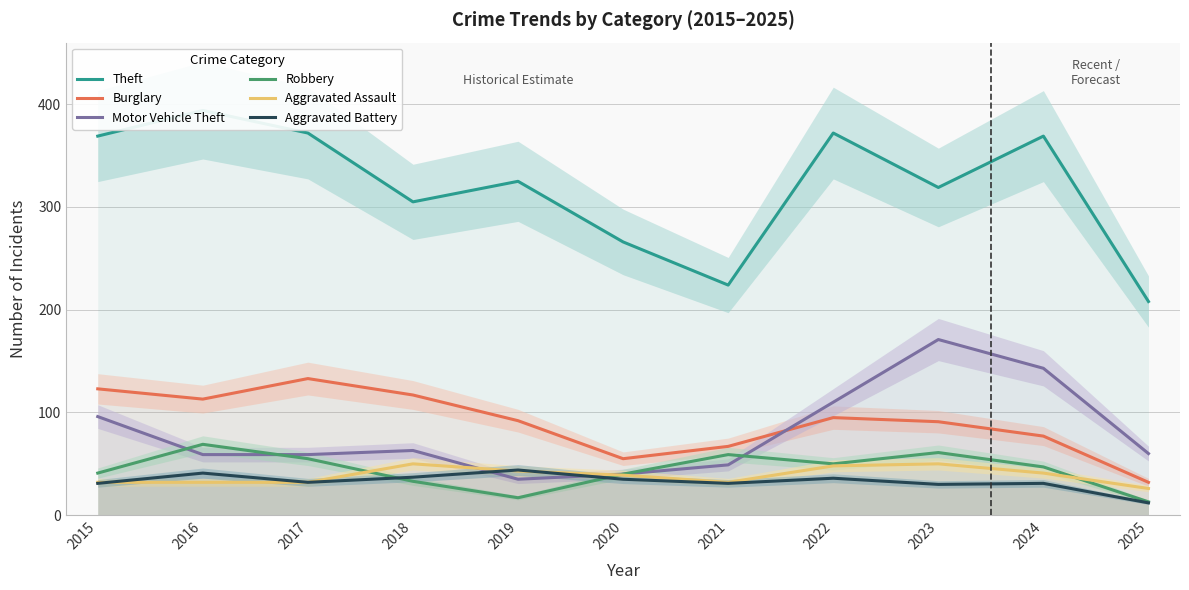

What are all the series names shown in the legend?

Theft, Burglary, Motor Vehicle Theft, Robbery, Aggravated Assault, Aggravated Battery